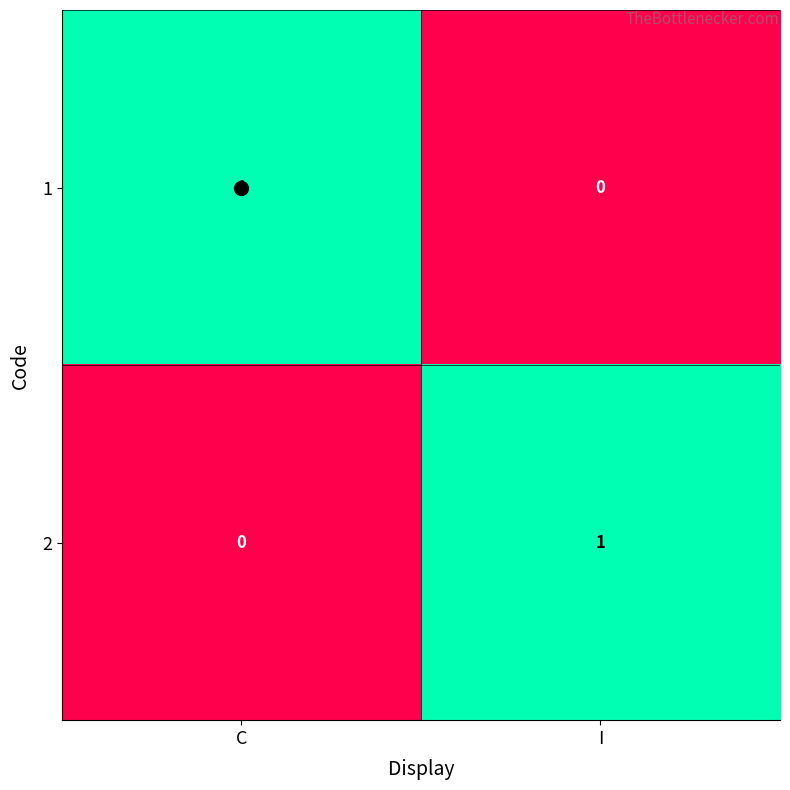

The value of 1 at C is 1. True or false?

True